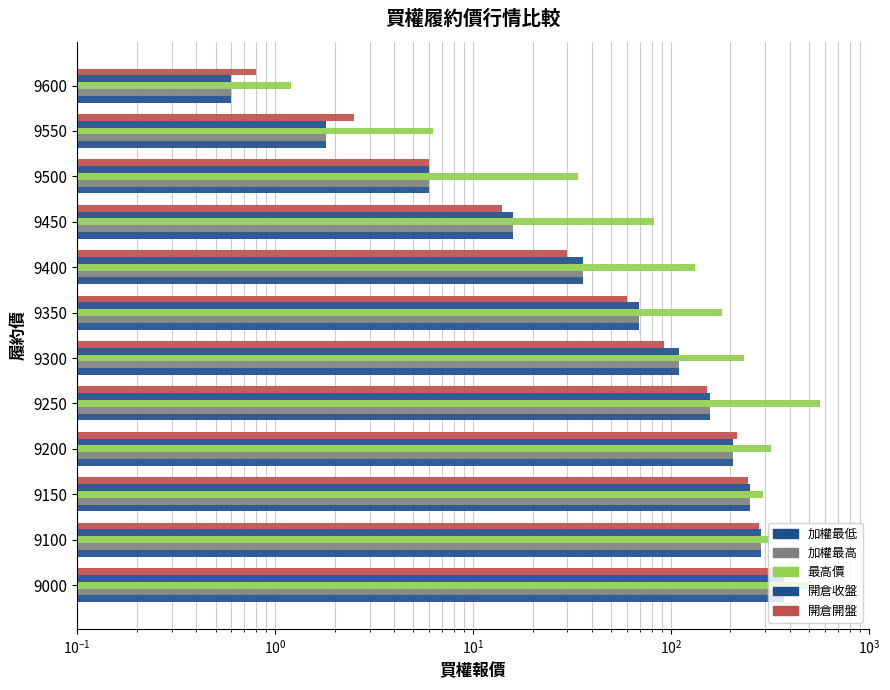

Reading left to right, transcribe all the data shown in this chart.

加權最低: 372.0	285.0	251.0	206.0	157.0	110.0	69.0	36.0	16.0	6.0	1.8	0.6
加權最高: 372.0	285.0	251.0	206.0	157.0	110.0	69.0	36.0	16.0	6.0	1.8	0.6
最高價: 500.0	316.0	291.0	321.0	565.0	234.0	181.0	132.0	82.0	34.0	6.3	1.2
開倉收盤: 372.0	285.0	251.0	206.0	157.0	110.0	69.0	36.0	16.0	6.0	1.8	0.6
開倉開盤: 372.0	280.0	245.0	215.0	152.0	92.0	60.0	30.0	14.0	6.0	2.5	0.8